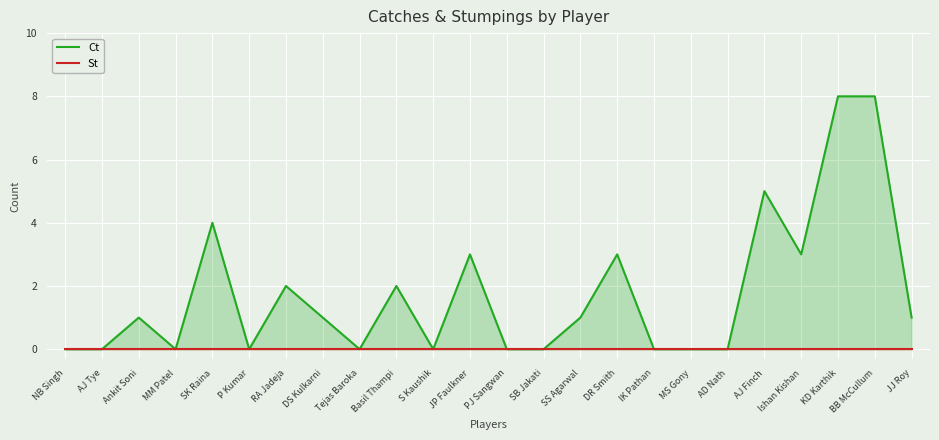

What is the difference between the maximum and minimum values in the Ct series?

8